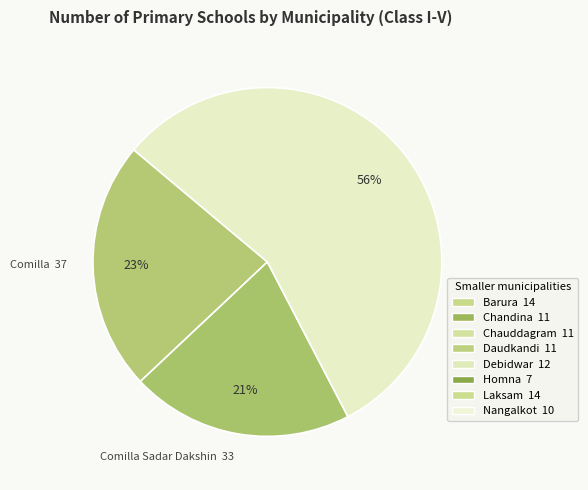

How many slices are in this pie chart?

3